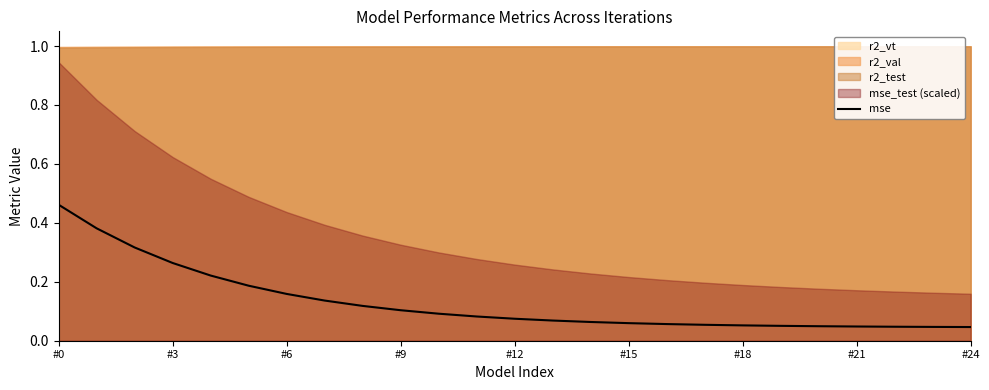

Reading right to left, extract all data points from this chart.

0.0	0.0	0.0	0.0	0.0	0.1	0.1	0.1	0.1	0.1	0.1	0.1	0.1	0.1	0.1	0.1	0.1	0.1	0.2	0.2	0.2	0.3	0.3	0.4	0.5